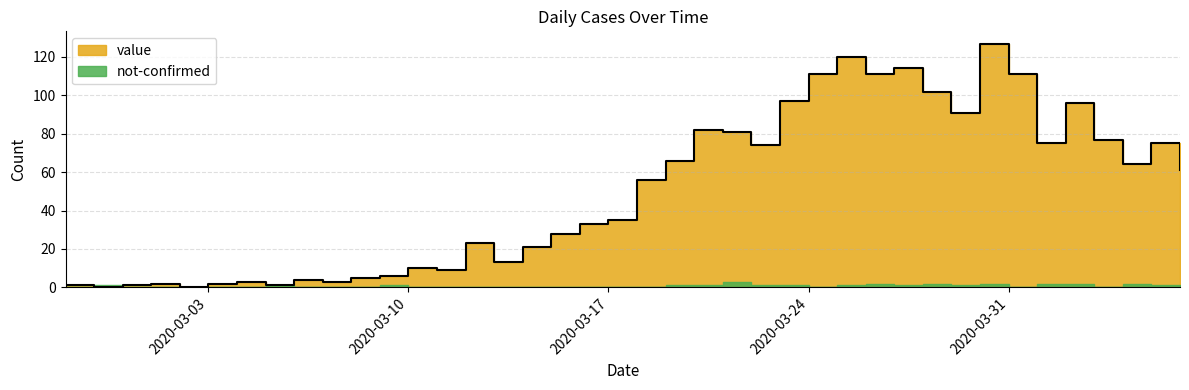

How many values are below 56?

20